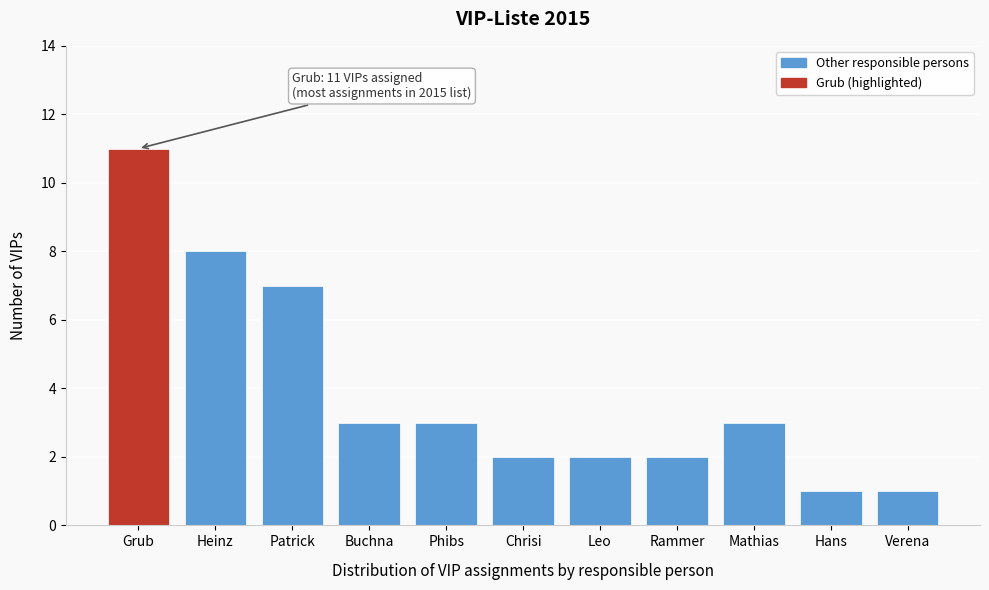

Reading left to right, what are all the values shown in this chart?

11	8	7	3	3	2	2	2	3	1	1